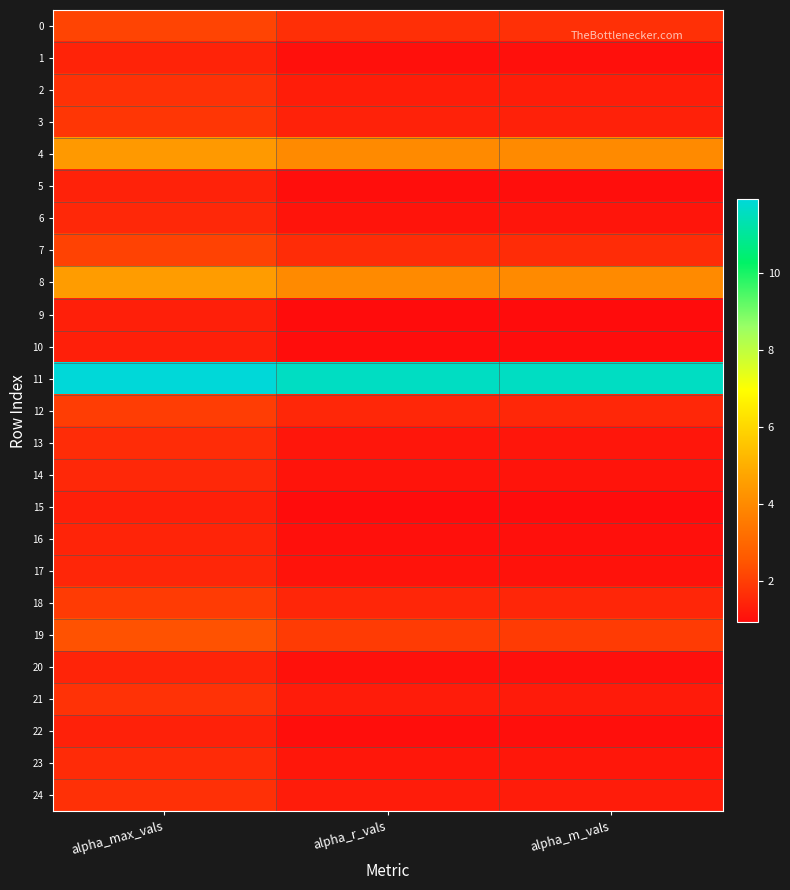

Which has a higher value, alpha_max_vals or alpha_r_vals?

alpha_max_vals